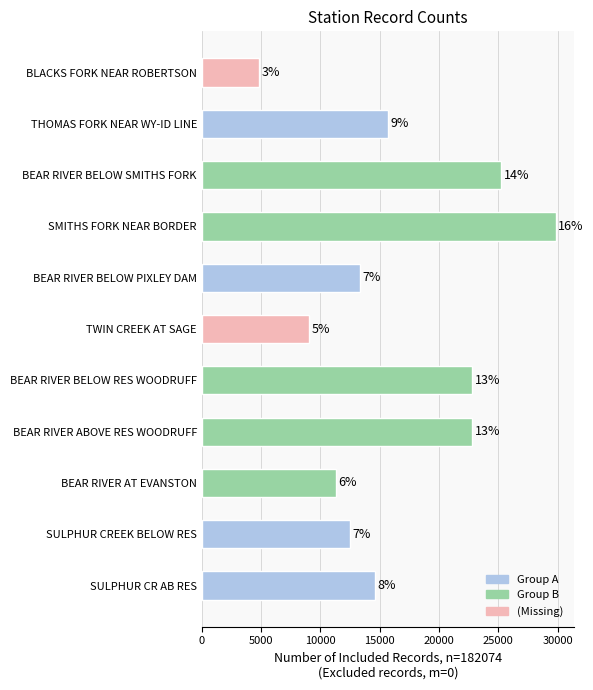

What is the difference between the maximum and second lowest values?

20829